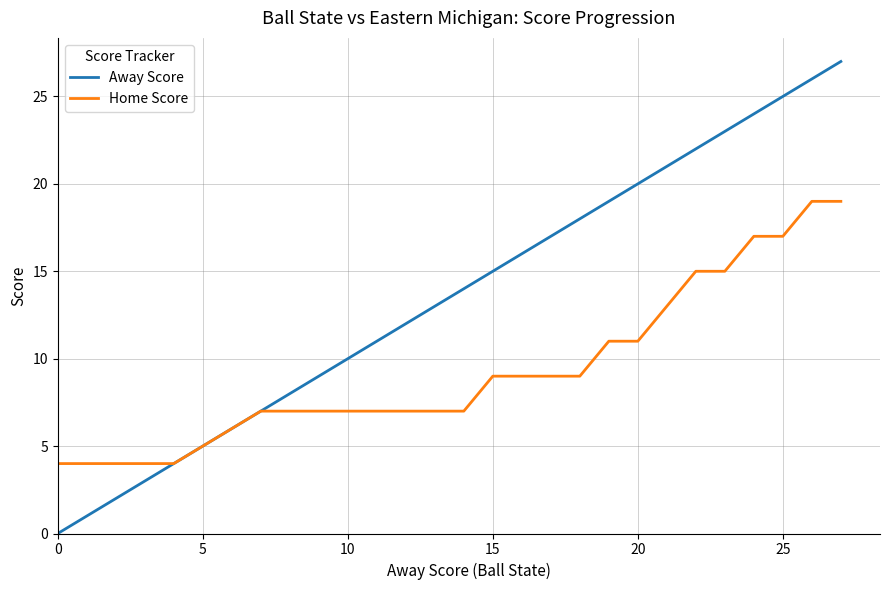

Which series has the largest total across all categories?

Away Score